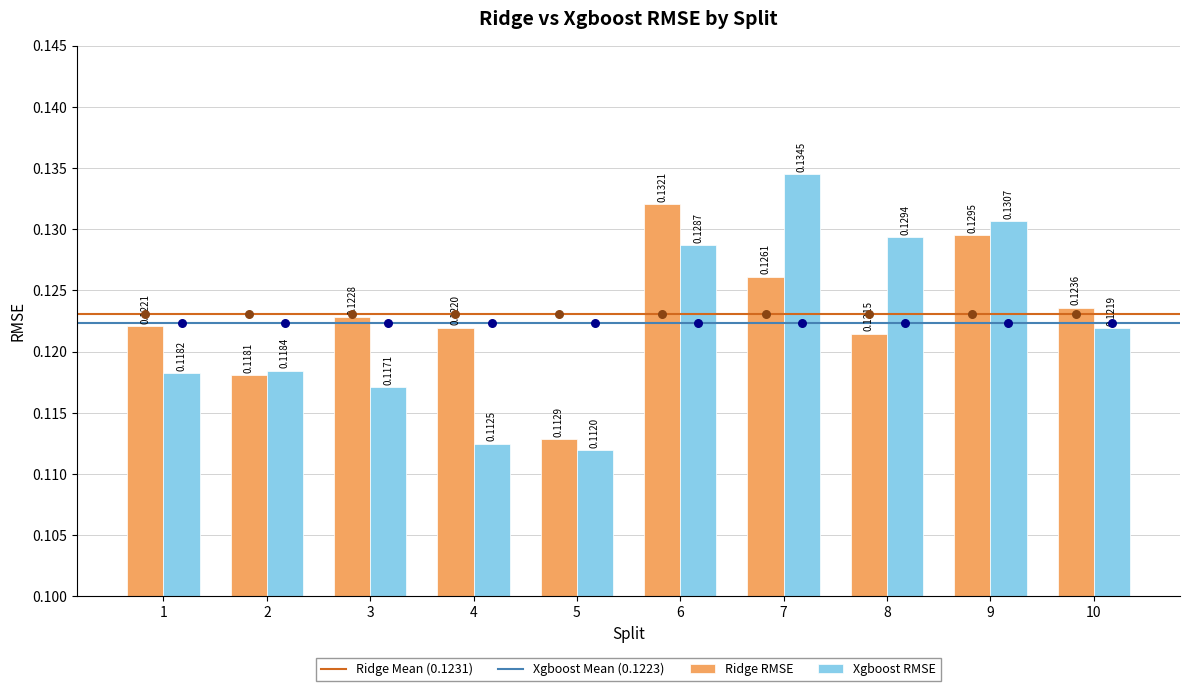

Which series has the widest spread of Y values?

Xgboost RMSE